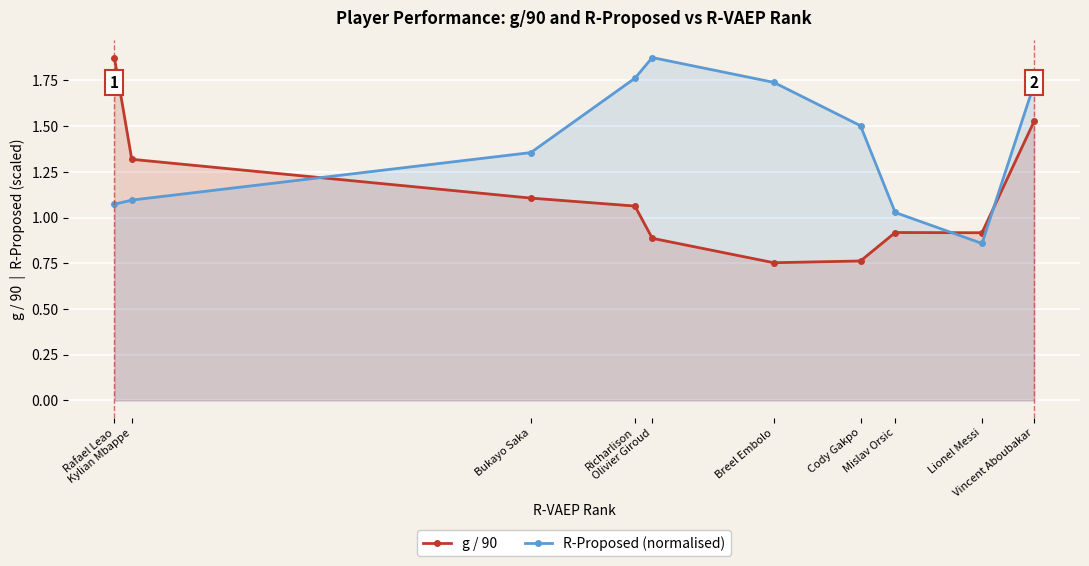

Reading left to right, what are all the values shown in this chart?

g / 90: Rafael Leao=1.9	Kylian Mbappe=1.3	Bukayo Saka=1.1	Richarlison=1.1	Olivier Giroud=0.9	Breel Embolo=0.8	Cody Gakpo=0.8	Mislav Orsic=0.9	Lionel Messi=0.9	Vincent Aboubakar=1.5
R-Proposed (normalised): Rafael Leao=1.1	Kylian Mbappe=1.1	Bukayo Saka=1.4	Richarlison=1.8	Olivier Giroud=1.9	Breel Embolo=1.7	Cody Gakpo=1.5	Mislav Orsic=1.0	Lionel Messi=0.9	Vincent Aboubakar=1.7